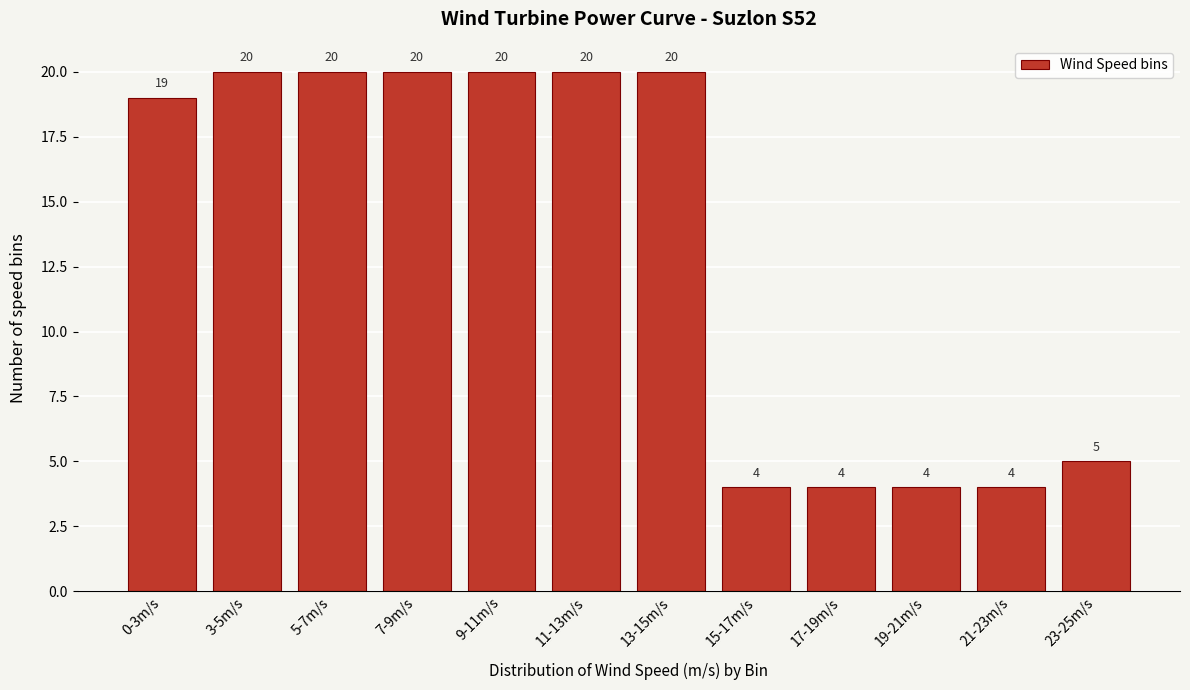

Reading left to right, list all the values displayed in this chart.

19	20	20	20	20	20	20	4	4	4	4	5